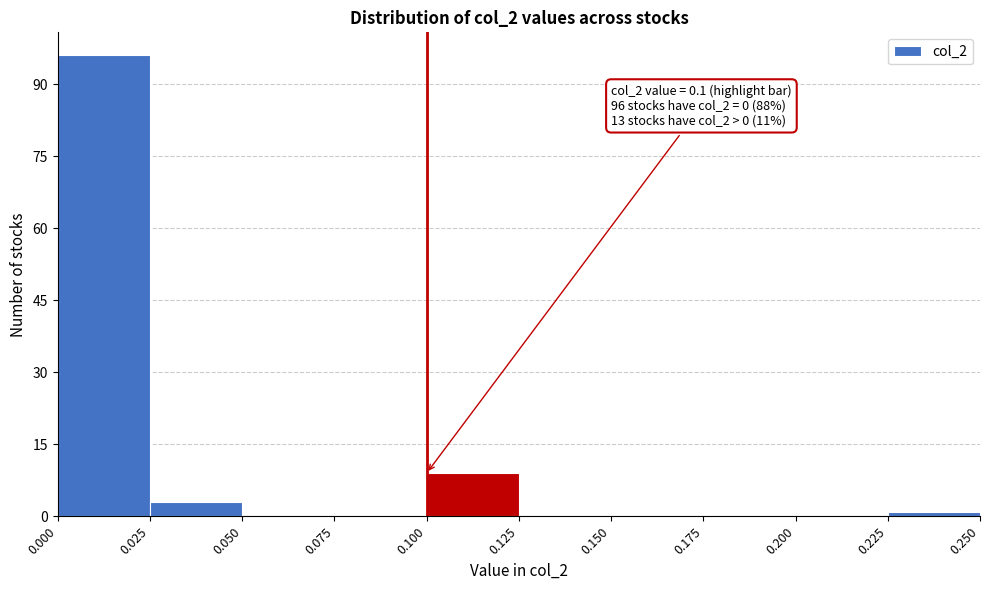

Which range on the x-axis has the tallest bar?

0.000 to 0.025